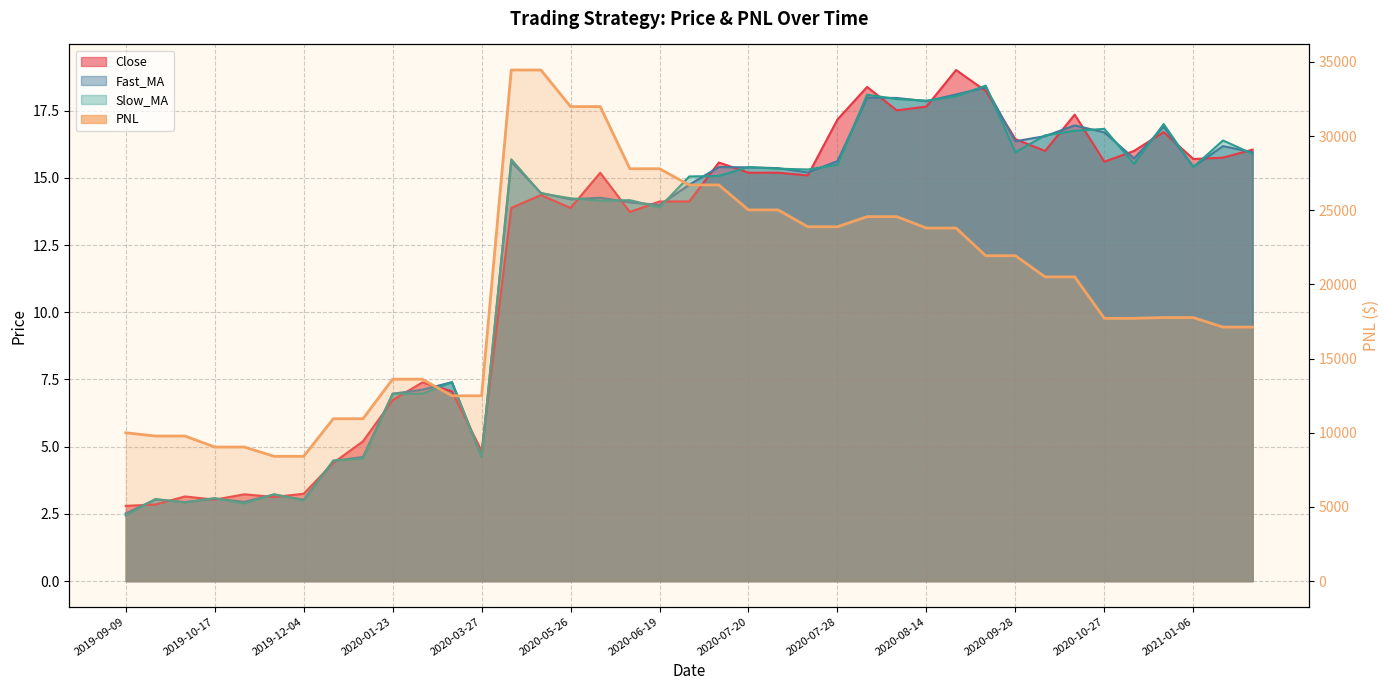

How many times do Slow_MA and Fast_MA cross each other?

34